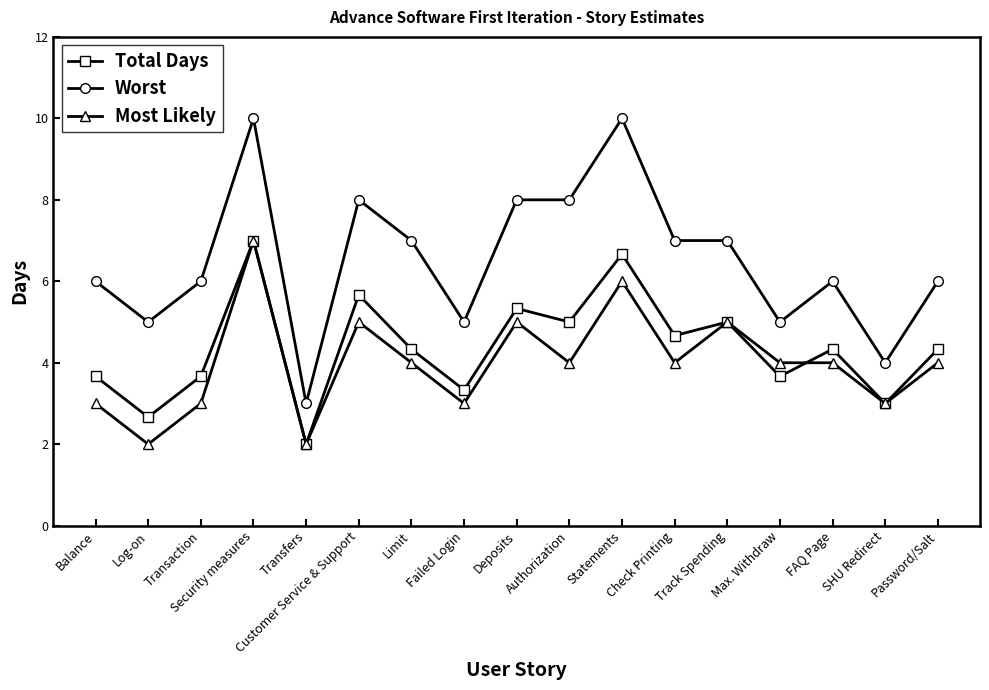

Reading right to left, list all the values displayed in this chart.

Total Days: 4.3	3.0	4.3	3.7	5.0	4.7	6.7	5.0	5.3	3.3	4.3	5.7	2.0	7.0	3.7	2.7	3.7
Worst: 6.0	4.0	6.0	5.0	7.0	7.0	10.0	8.0	8.0	5.0	7.0	8.0	3.0	10.0	6.0	5.0	6.0
Most Likely: 4.0	3.0	4.0	4.0	5.0	4.0	6.0	4.0	5.0	3.0	4.0	5.0	2.0	7.0	3.0	2.0	3.0